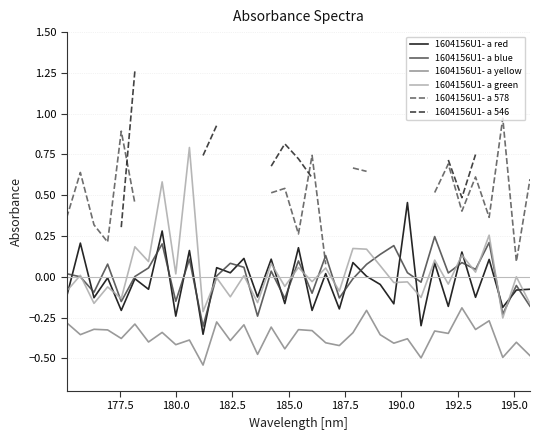

True or false: 1604156U1- a red has more than 0 interior local peaks.

True